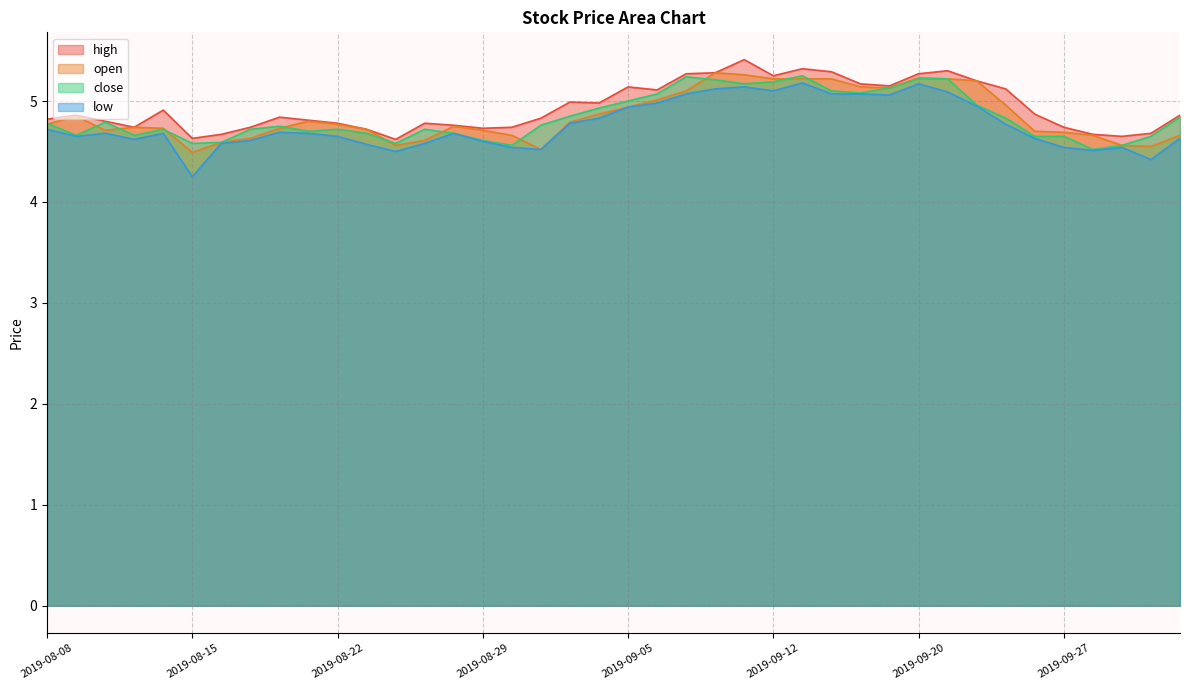

Is it true that close equals 4.7 at 2019-09-27?

True